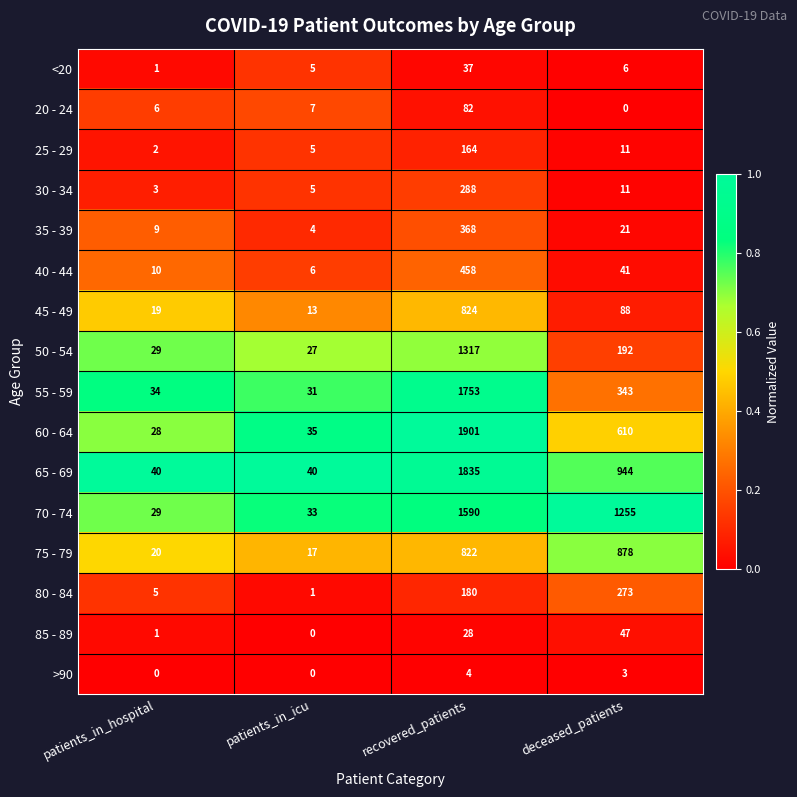

At which category is the sum across all series the highest?

recovered_patients